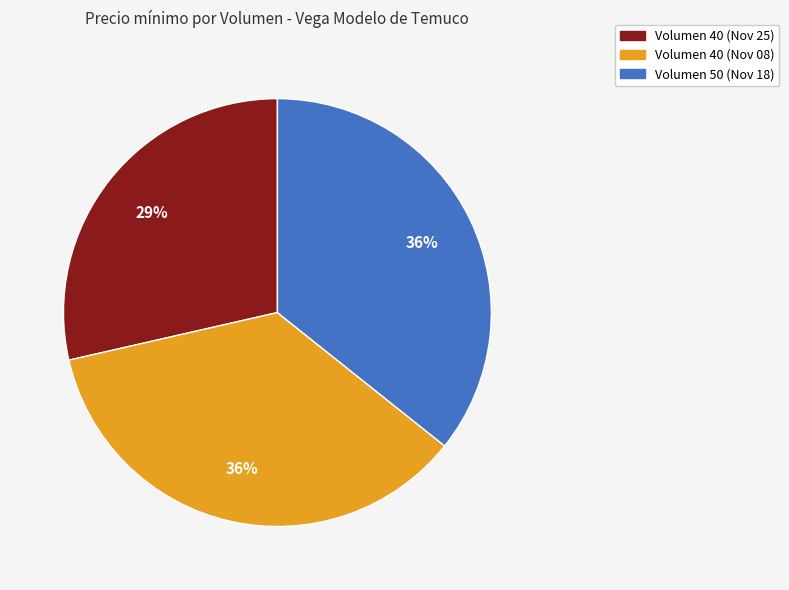

Which category has the smallest portion of the pie?

Volumen 40 (Nov 25)